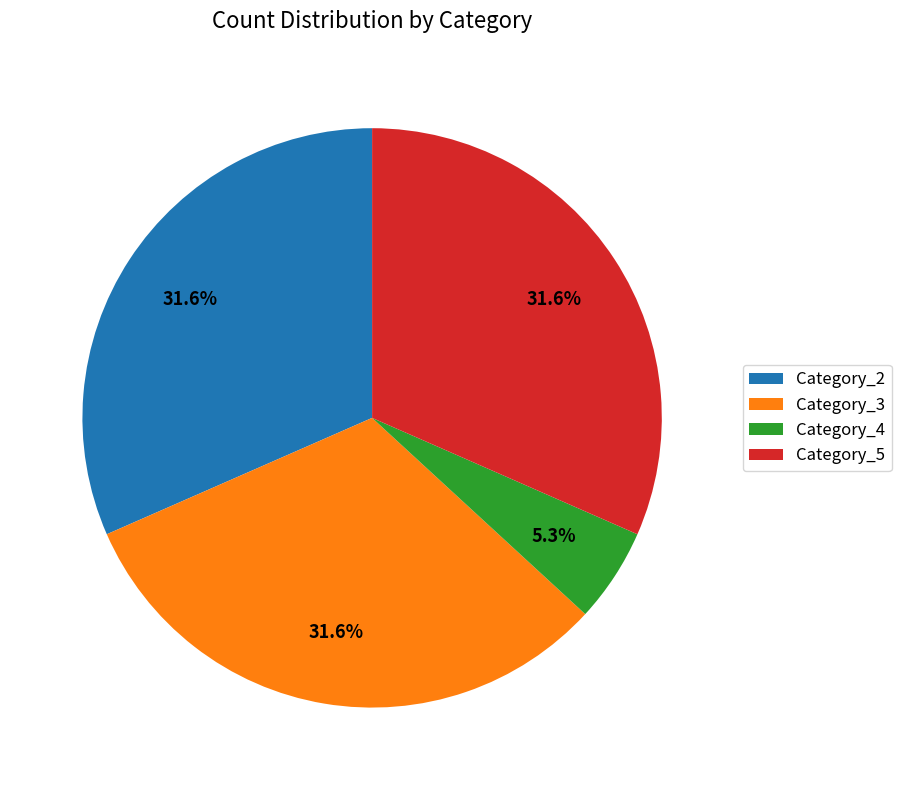

What portion of the pie excludes Category_2?

68.4%